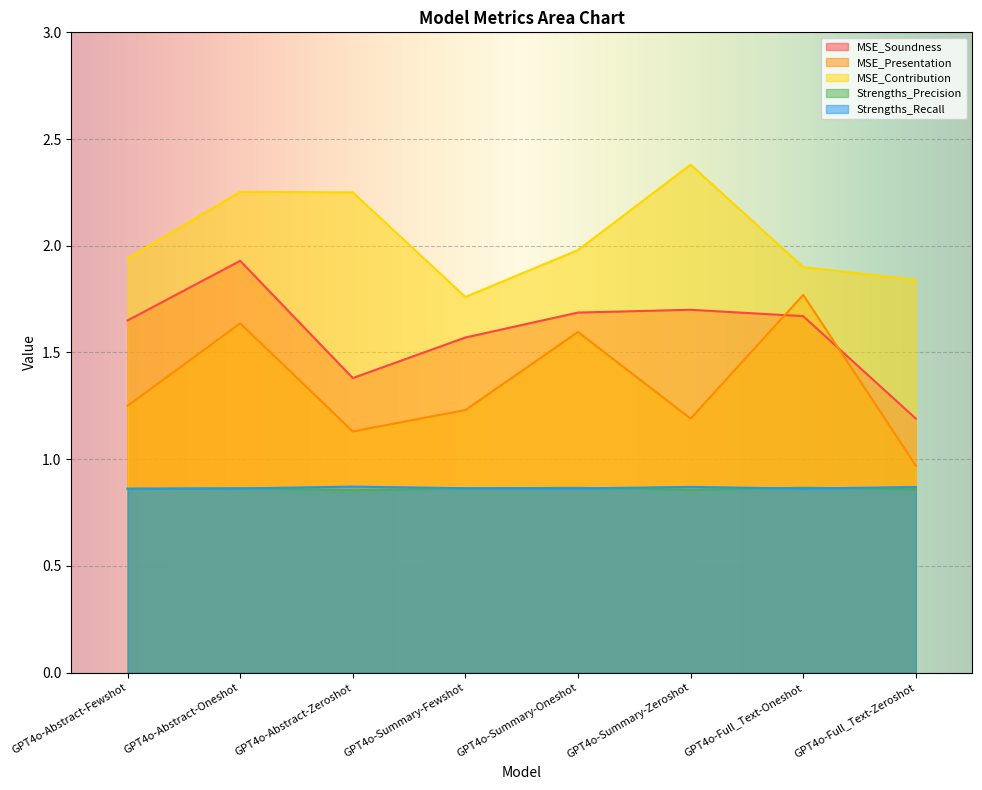

The MSE_Presentation series shows 2.1 at GPT4o-Summary-Fewshot. True or false?

False